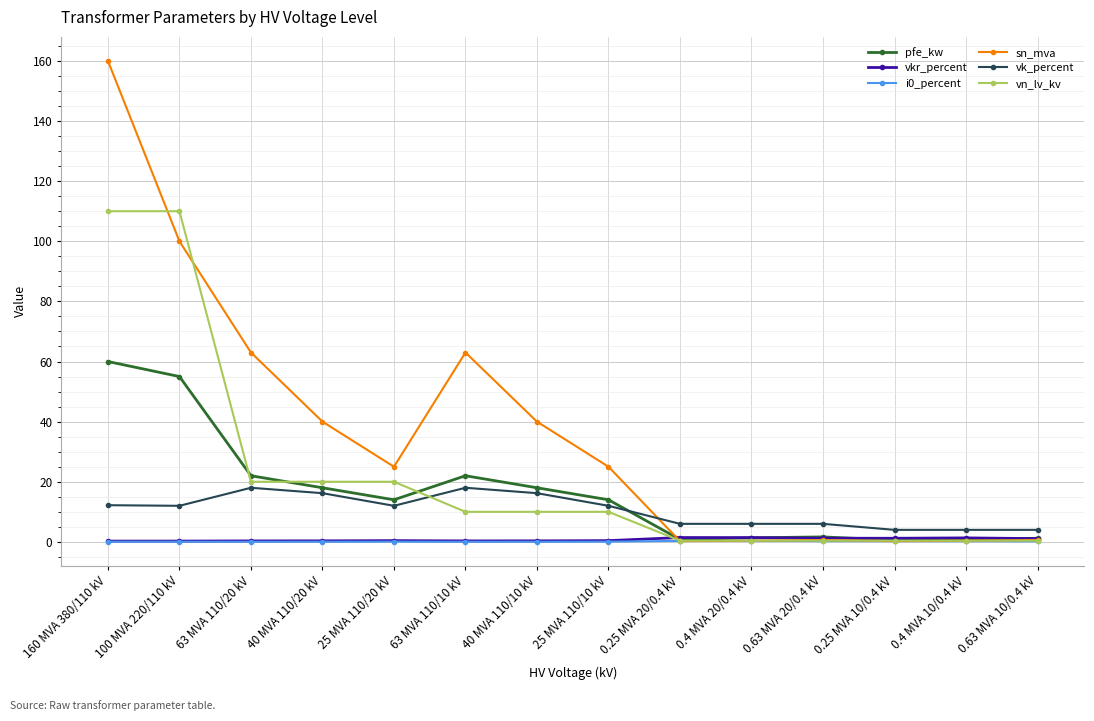

Which series has the largest total across all categories?

sn_mva